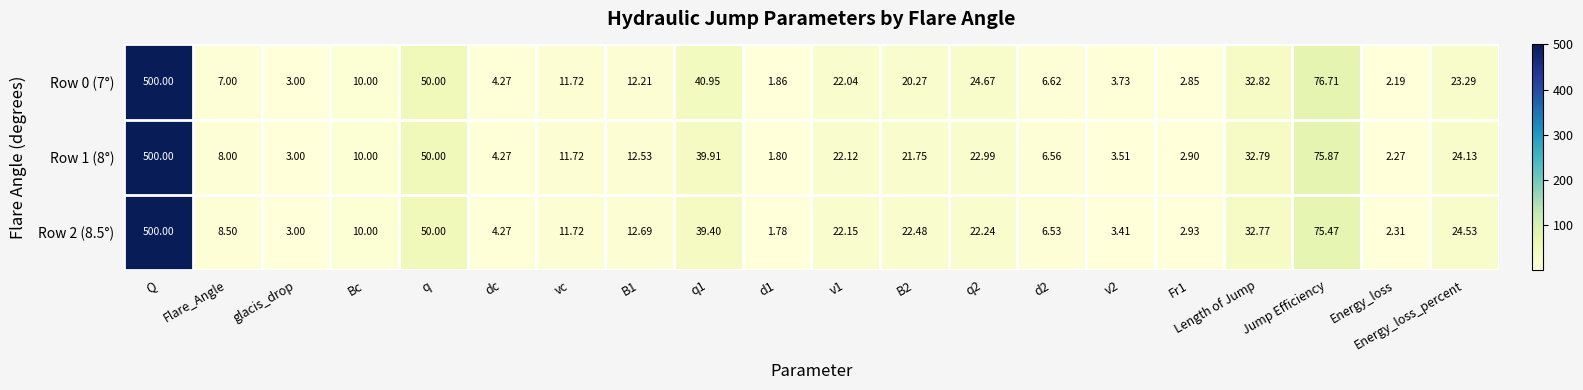

Is the value of Row 0 (7°) at B2 greater than the value of Row 2 (8.5°) at glacis_drop?

Yes